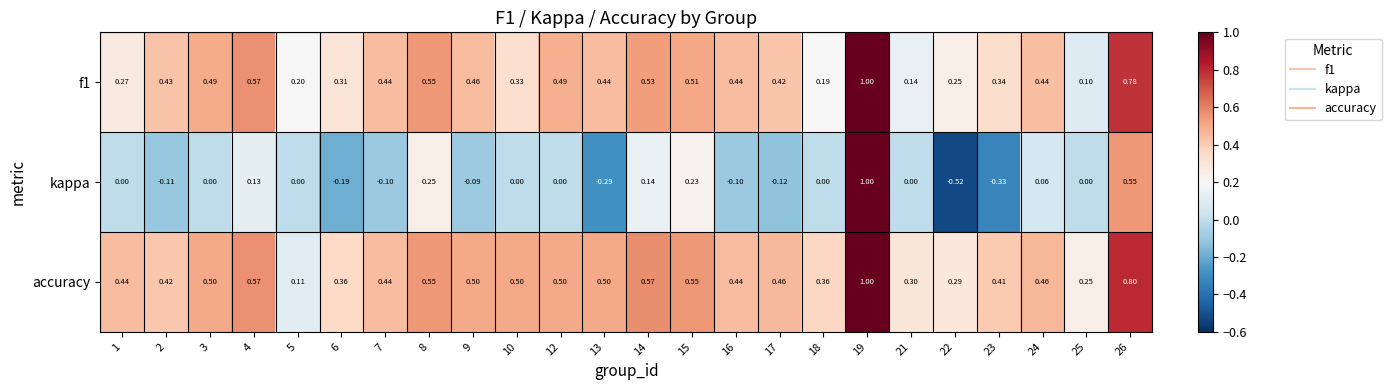

Which series has the largest range (max minus min)?

kappa